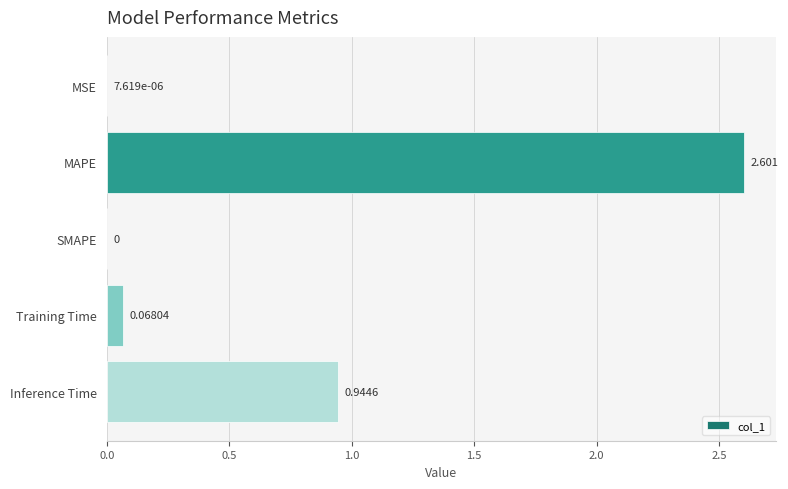

Between SMAPE and MAPE, which is larger?

MAPE